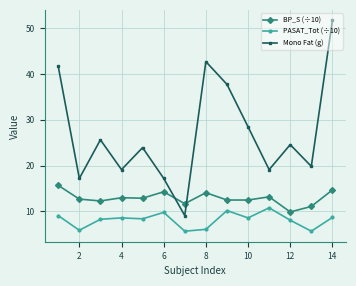

True or false: Mono Fat (g) has more than 1 interior local peaks.

True